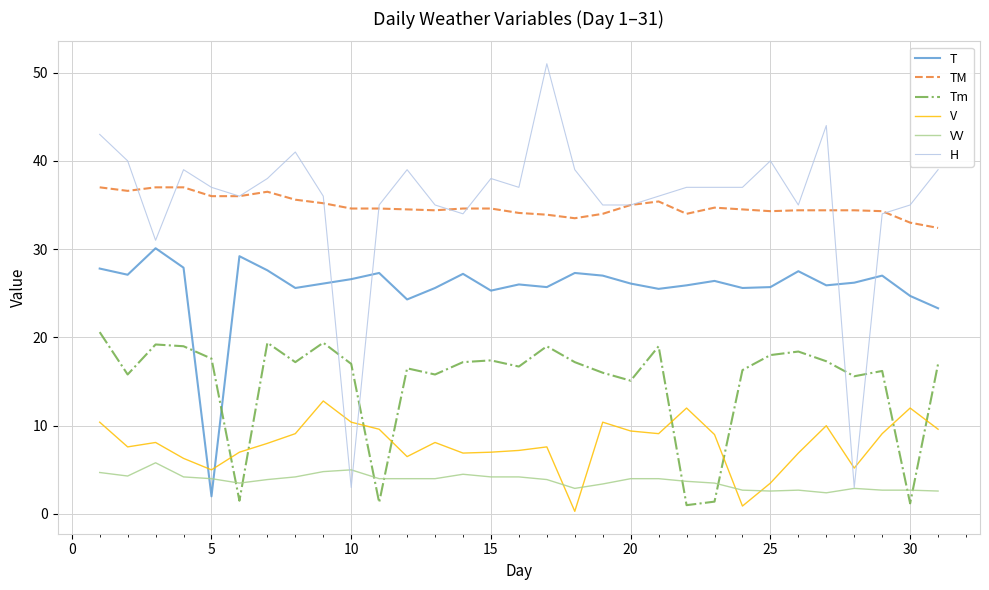

What is the lowest value of the TM series?

32.4